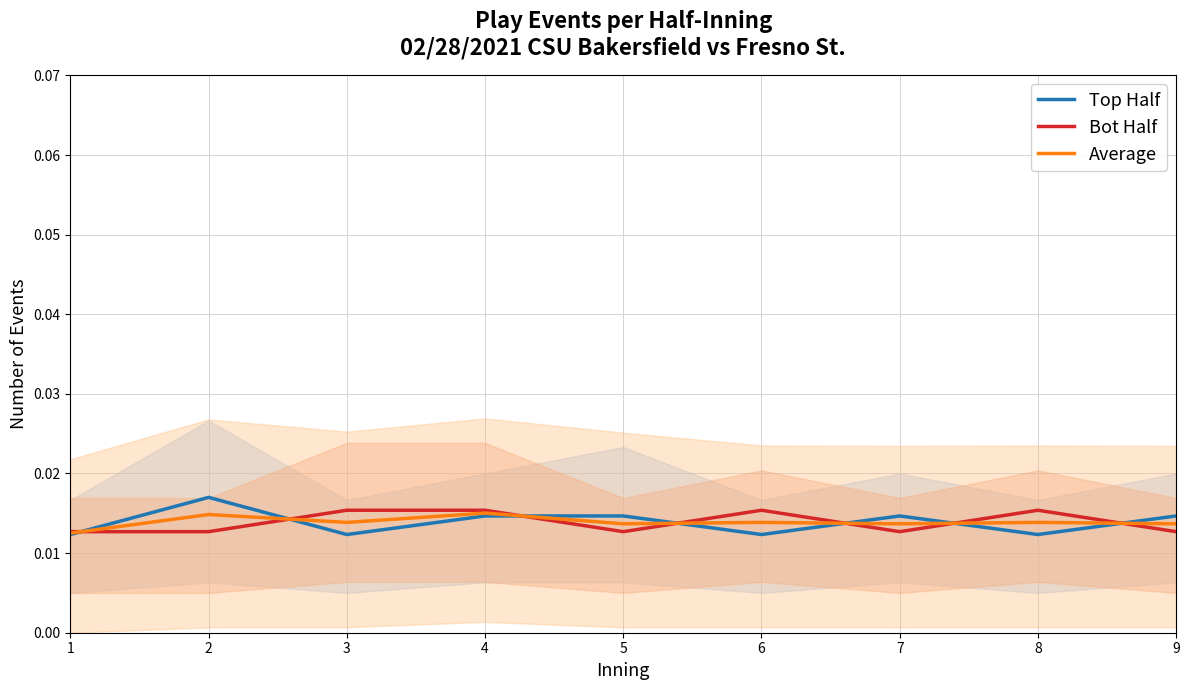

Is it true that Average equals 0.0 at 4?

True